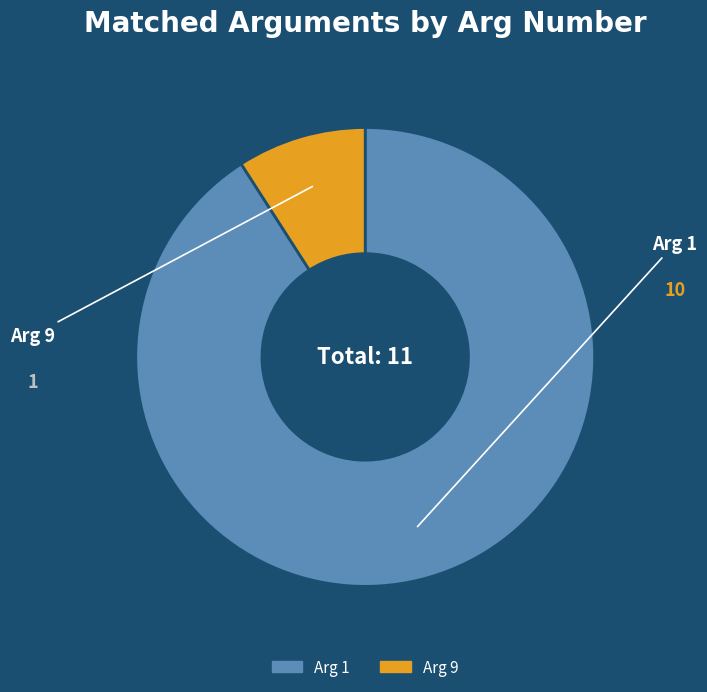

Which category has the smallest portion of the pie?

Arg 9